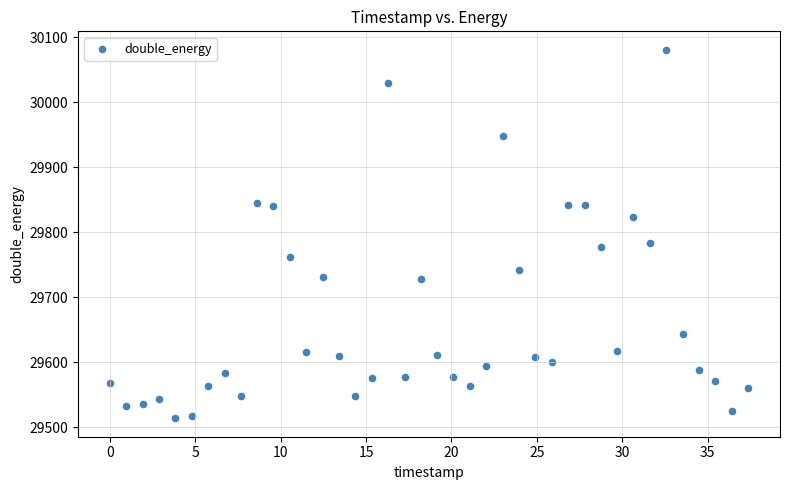

What is the range of Y values (max minus min)?

567